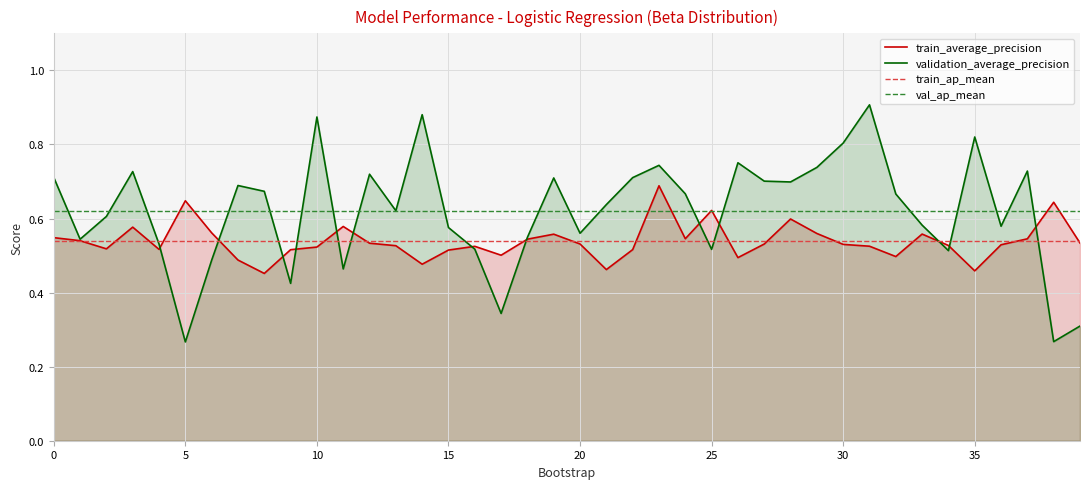

Which series changed the most between 11 and 15?

validation_average_precision